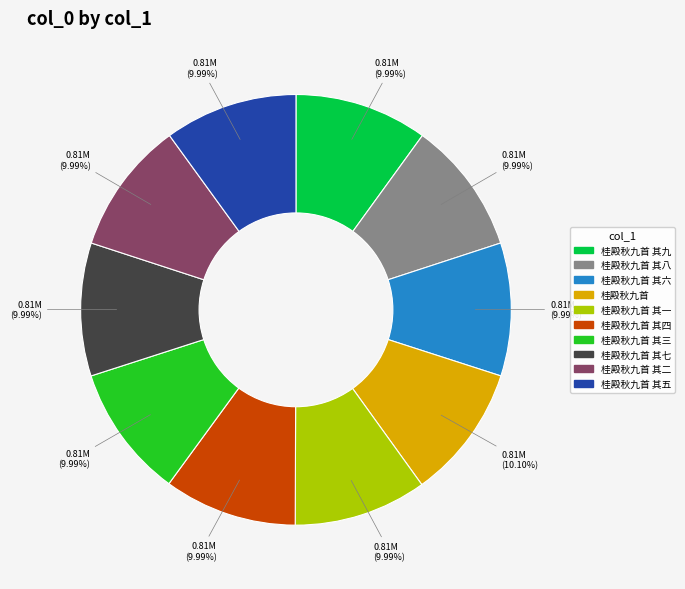

To the nearest percent, what portion does 桂殿秋九首 其二 represent?

10%